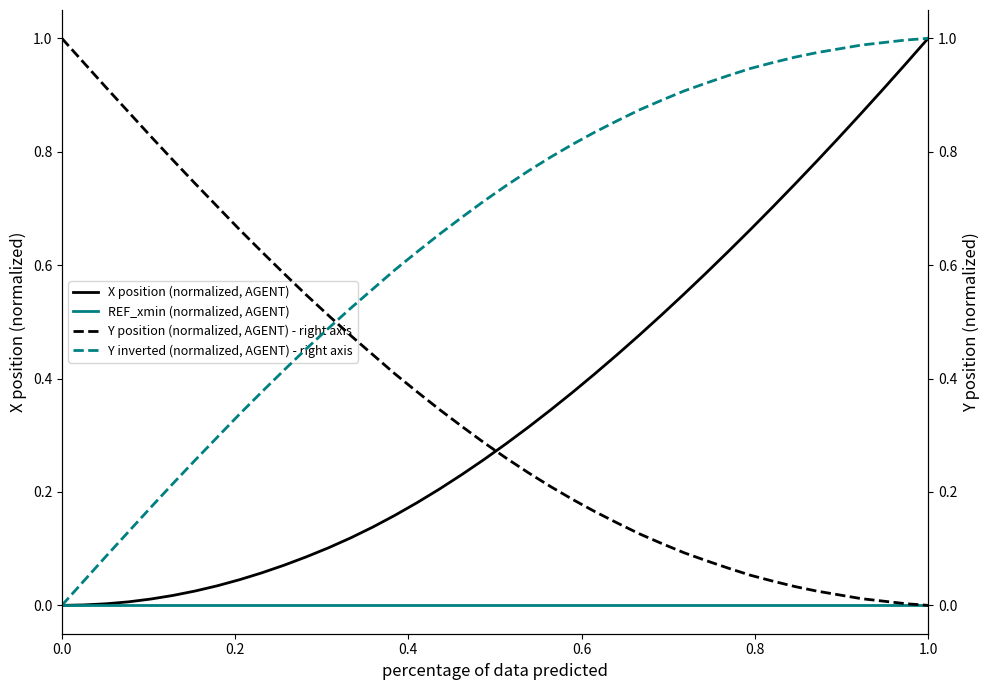

At which category is the sum across all series the highest?

1.0